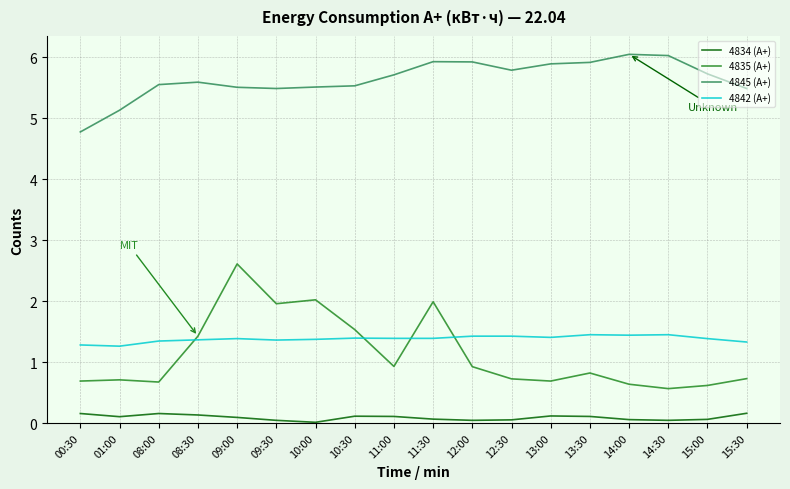

Which series has the largest range (max minus min)?

4835 (А+)